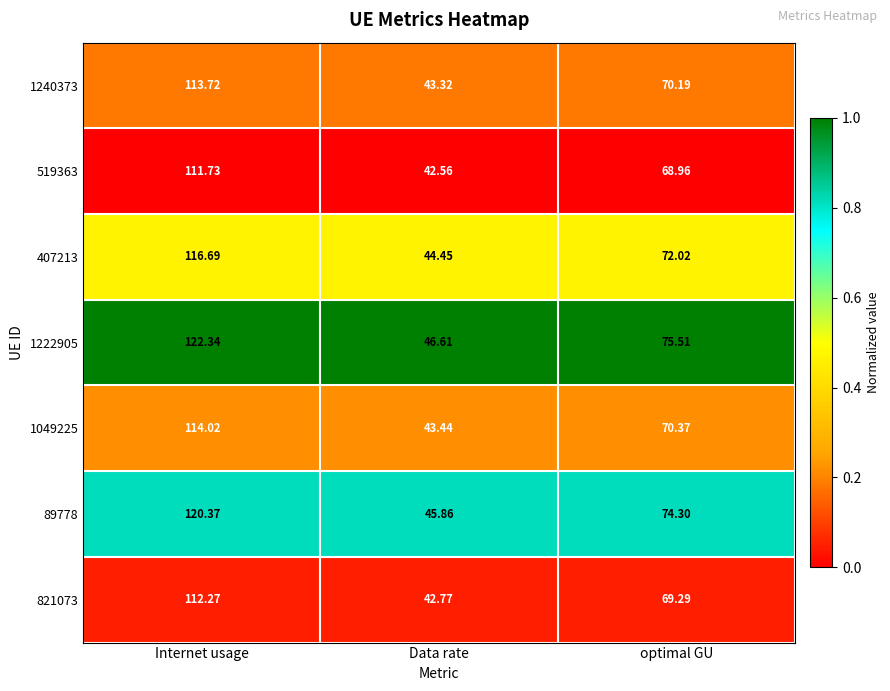

Rank the categories by 89778 value from highest to lowest.

Internet usage, optimal GU, Data rate